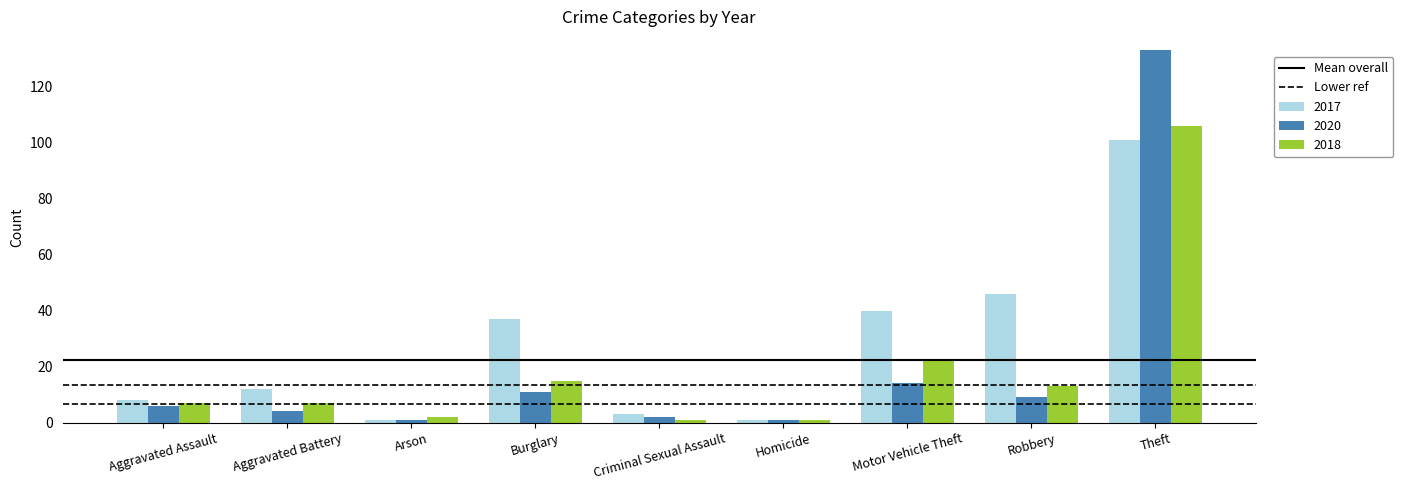

What is the spread (max minus min) of values at Robbery?

37